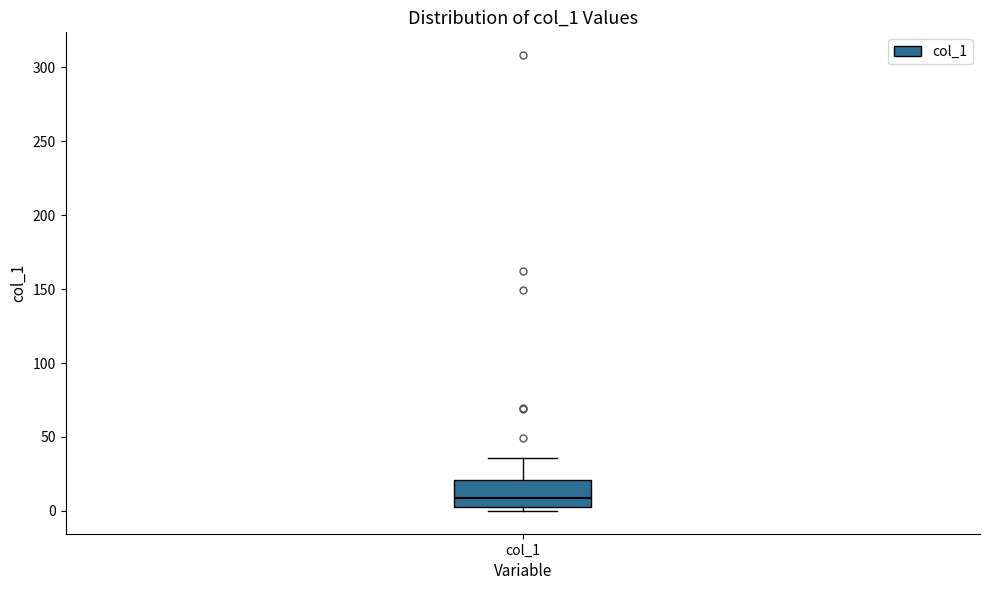

Transcribe this box plot: give where the median line is, the range the box spans, and where the two whiskers end, as read against the y-axis. The values are not printed on the chart, so give them approximately, as read against the axis.

median 10, box 5 to 20, whiskers 0 to 35